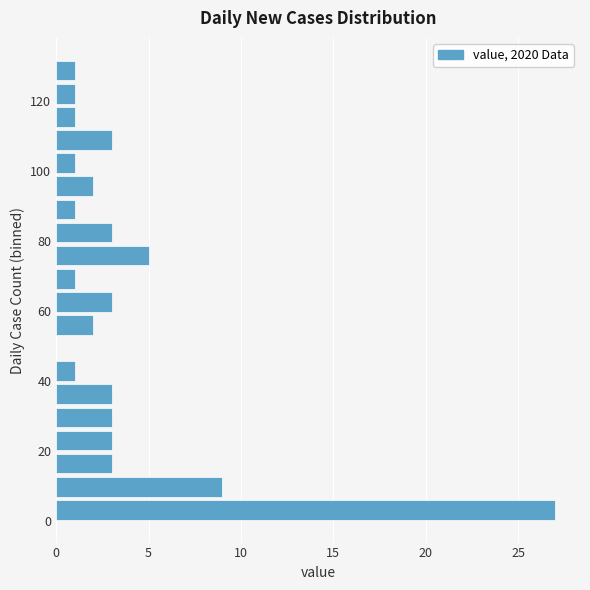

Around what value on the y-axis is the longest bar? Give the approximate position of its centre, as read against the axis.

4